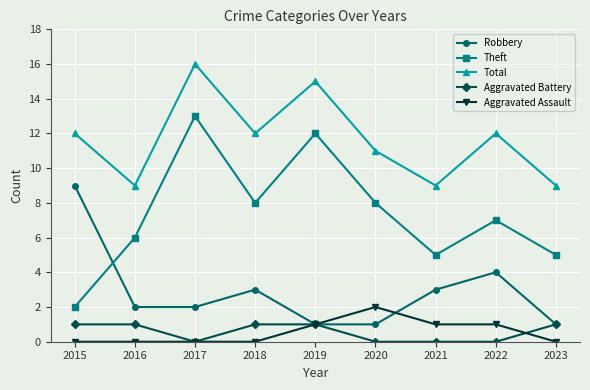

Reading left to right, what are all the values shown in this chart?

Robbery: 2015=9	2016=2	2017=2	2018=3	2019=1	2020=1	2021=3	2022=4	2023=1
Theft: 2015=2	2016=6	2017=13	2018=8	2019=12	2020=8	2021=5	2022=7	2023=5
Total: 2015=12	2016=9	2017=16	2018=12	2019=15	2020=11	2021=9	2022=12	2023=9
Aggravated Battery: 2015=1	2016=1	2017=0	2018=1	2019=1	2020=0	2021=0	2022=0	2023=1
Aggravated Assault: 2015=0	2016=0	2017=0	2018=0	2019=1	2020=2	2021=1	2022=1	2023=0